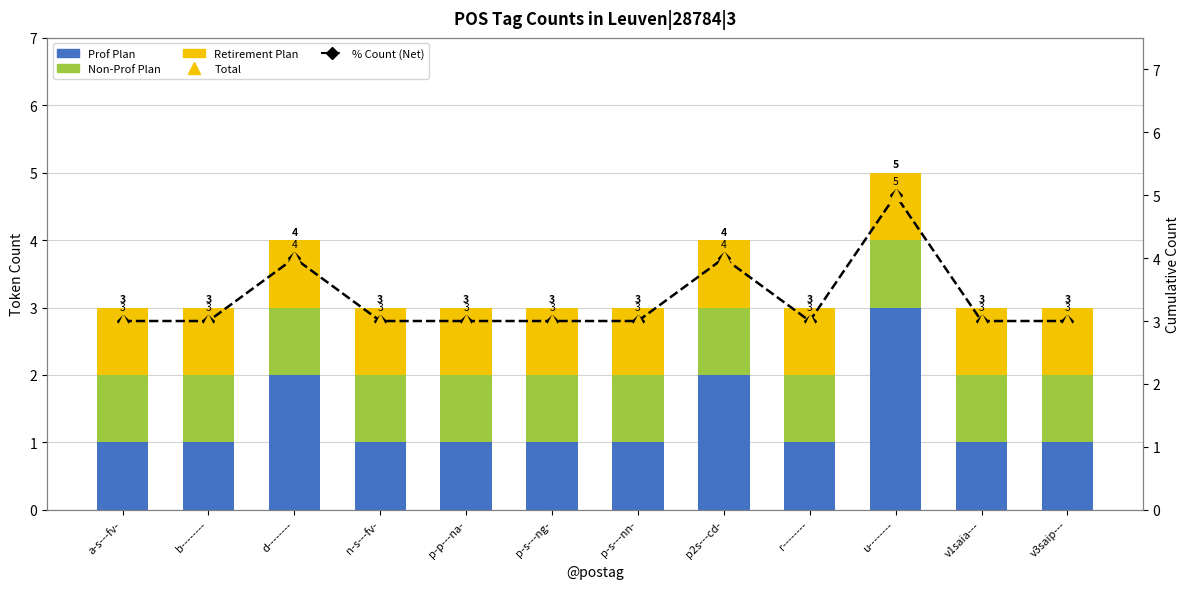

How many categories are shown in the chart?

12